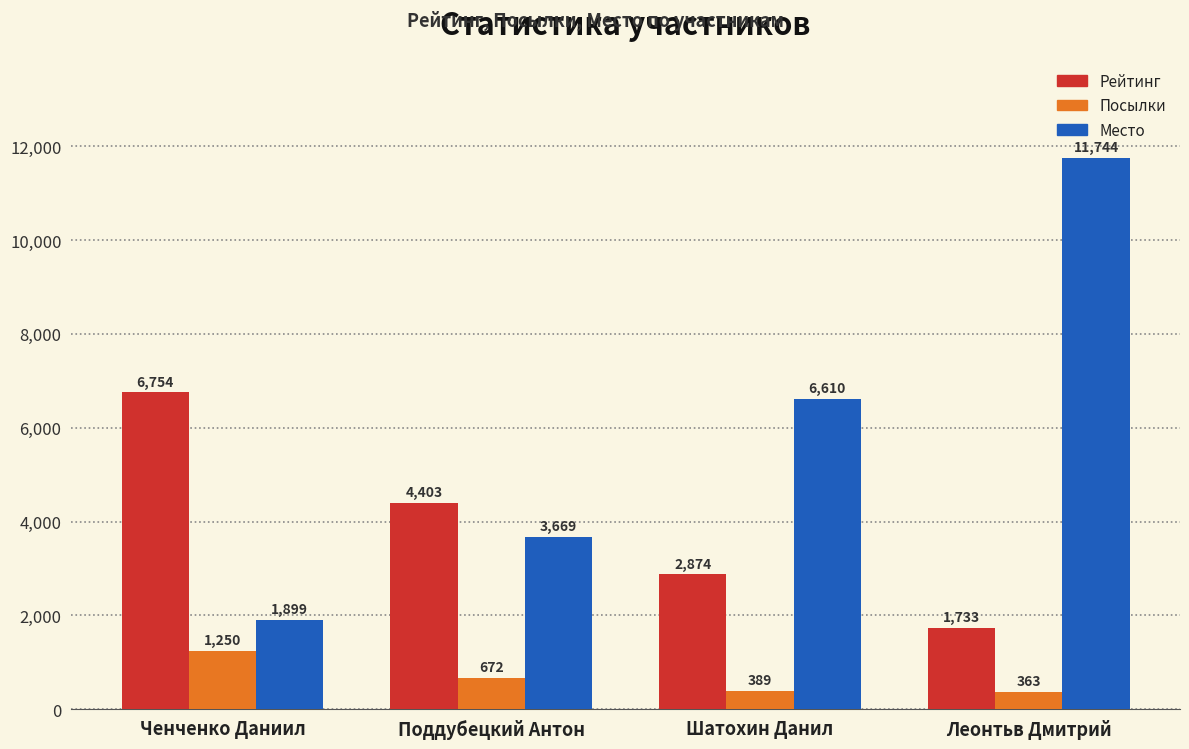

Reading left to right, transcribe all the data shown in this chart.

Рейтинг: 6754	4403	2874	1733
Посылки: 1250	672	389	363
Место: 1899	3669	6610	11744